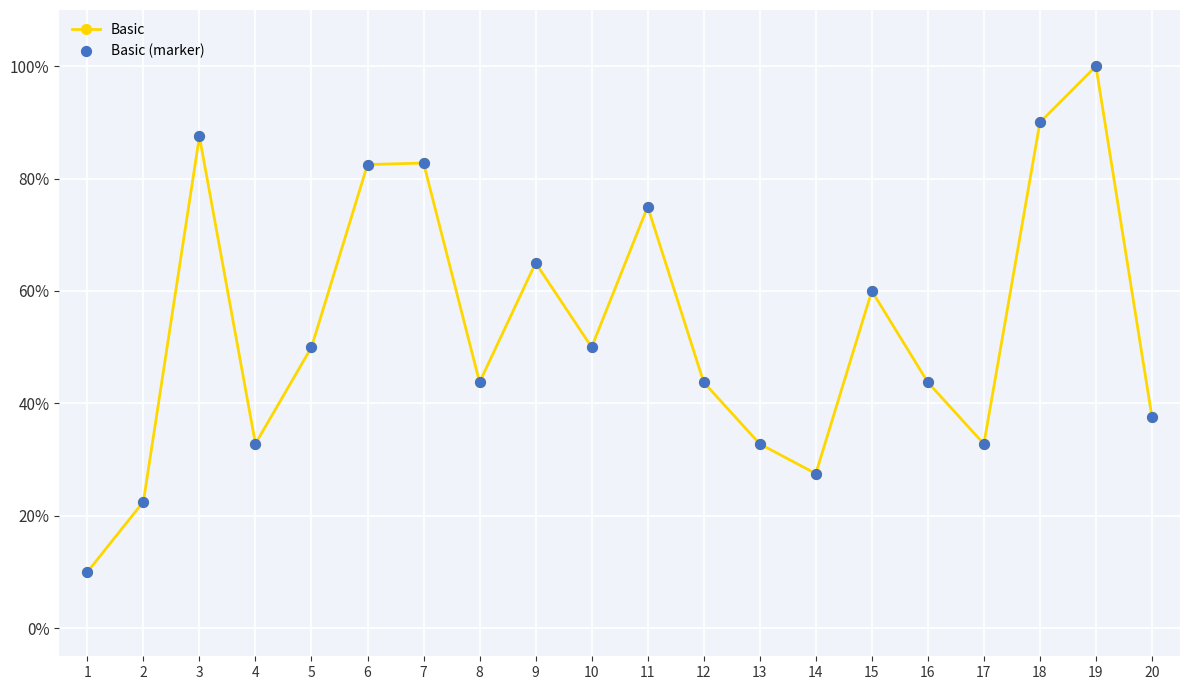

The chart shows a value of 162.9 at 19. True or false?

False